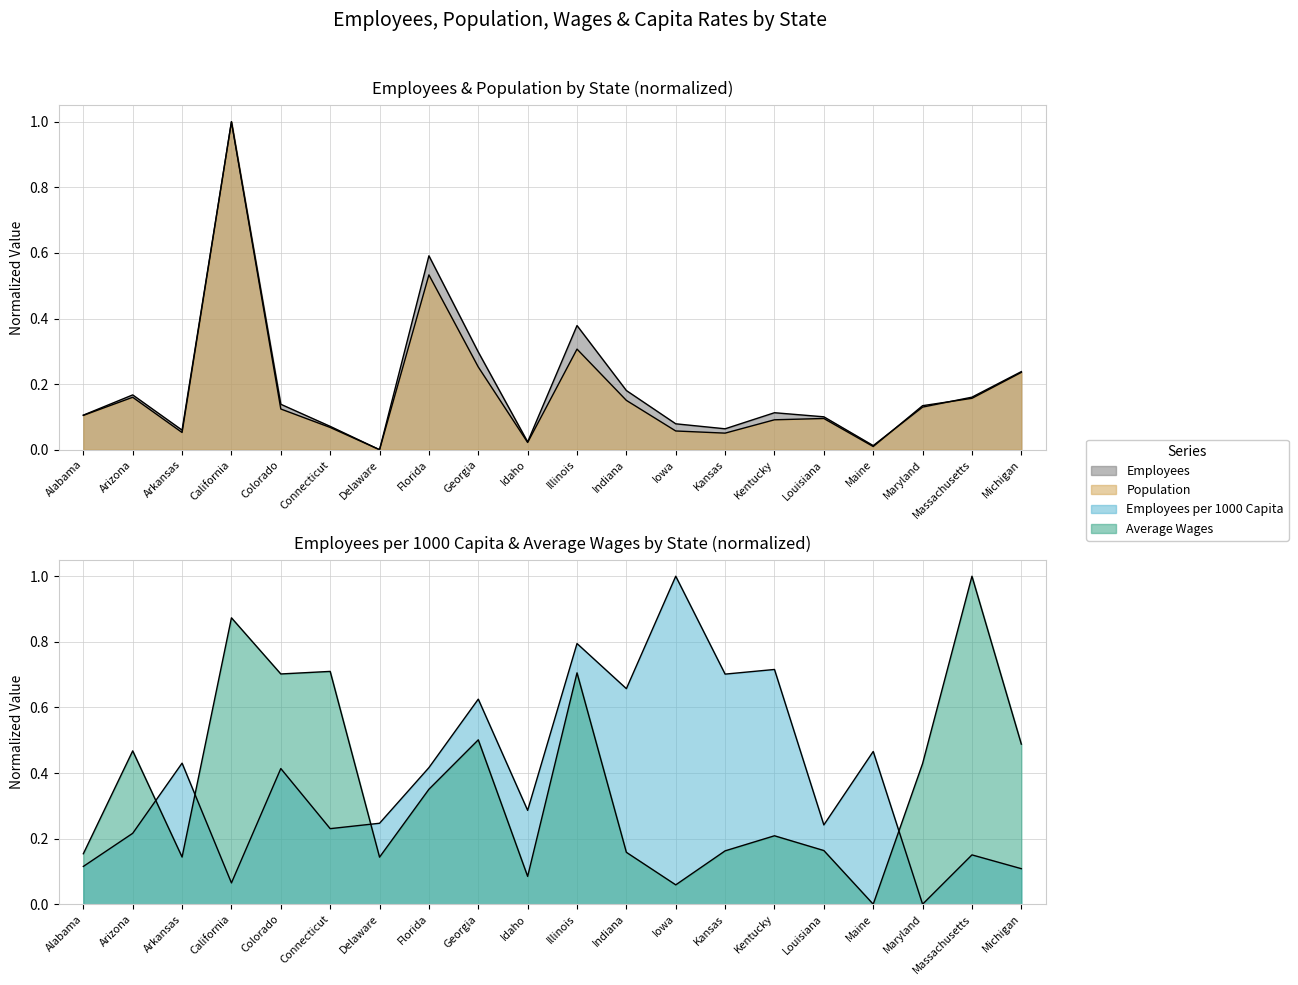

Does the chart have visible grid lines?

Yes